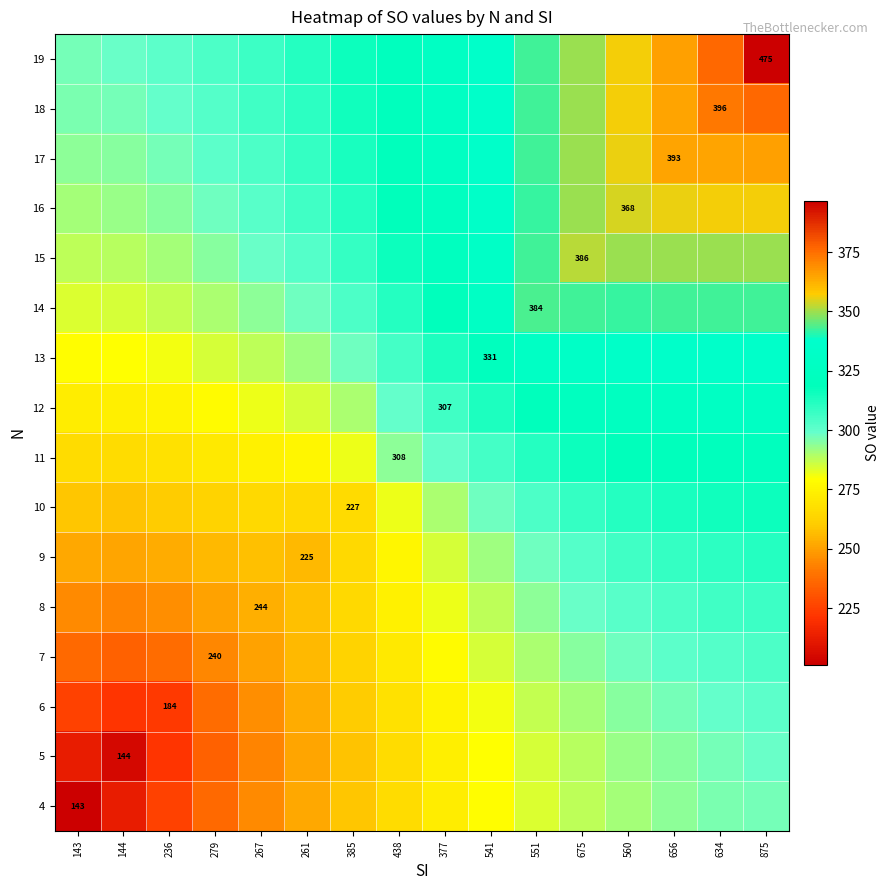

The value of 13 at 143 is 183.5. True or false?

False